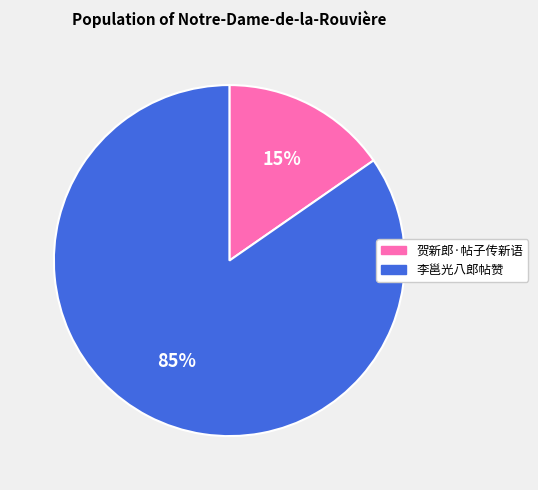

Which category accounts for the majority?

李邕光八郎帖赞